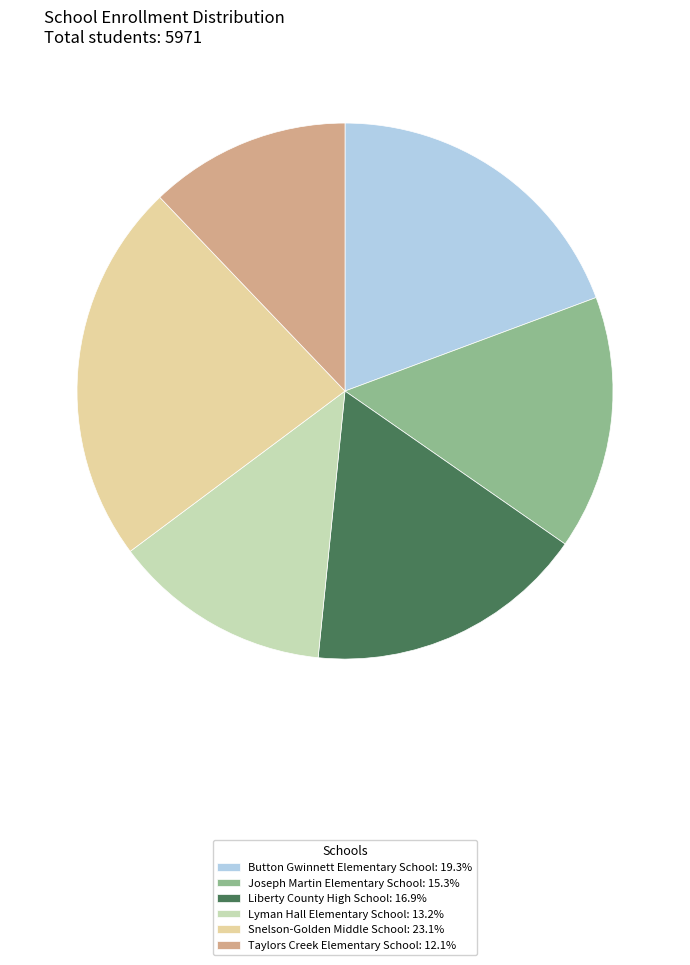

What is the ratio of the value at Button Gwinnett Elementary School: 19.3% to the value at Lyman Hall Elementary School: 13.2%?

1.5